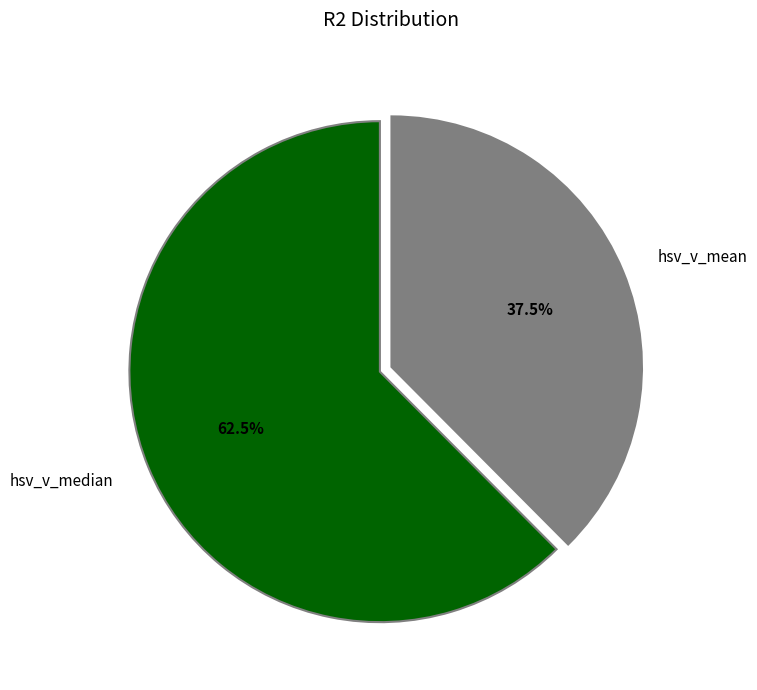

What percentage do hsv_v_mean and hsv_v_median together represent?

100.0%